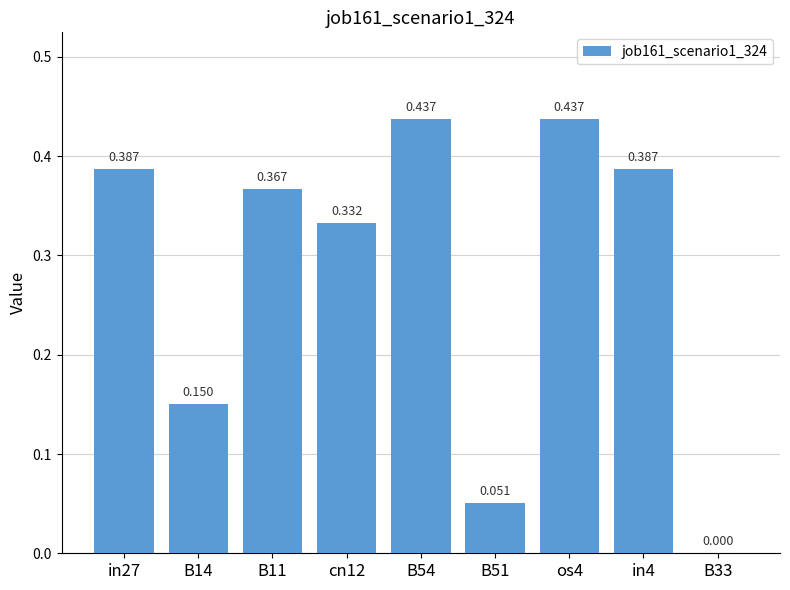

How many distinct data groups are displayed?

1